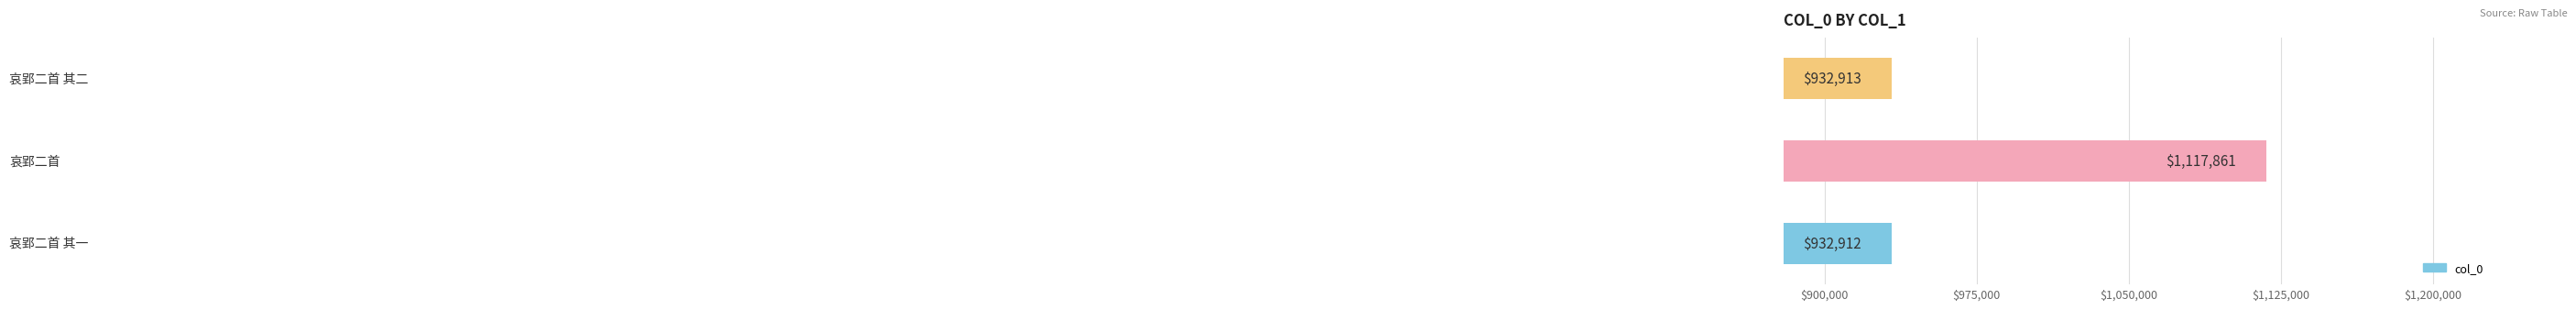

How many series are shown in this chart?

1